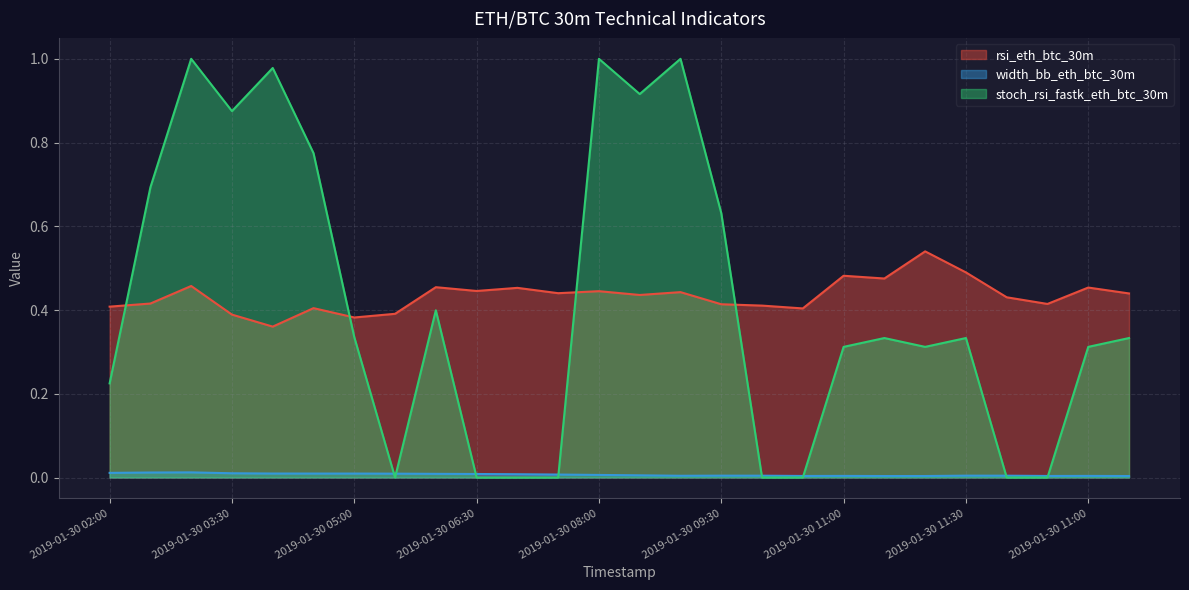

Which series ends up on top after the final intersection of stoch_rsi_fastk_eth_btc_30m and rsi_eth_btc_30m?

rsi_eth_btc_30m